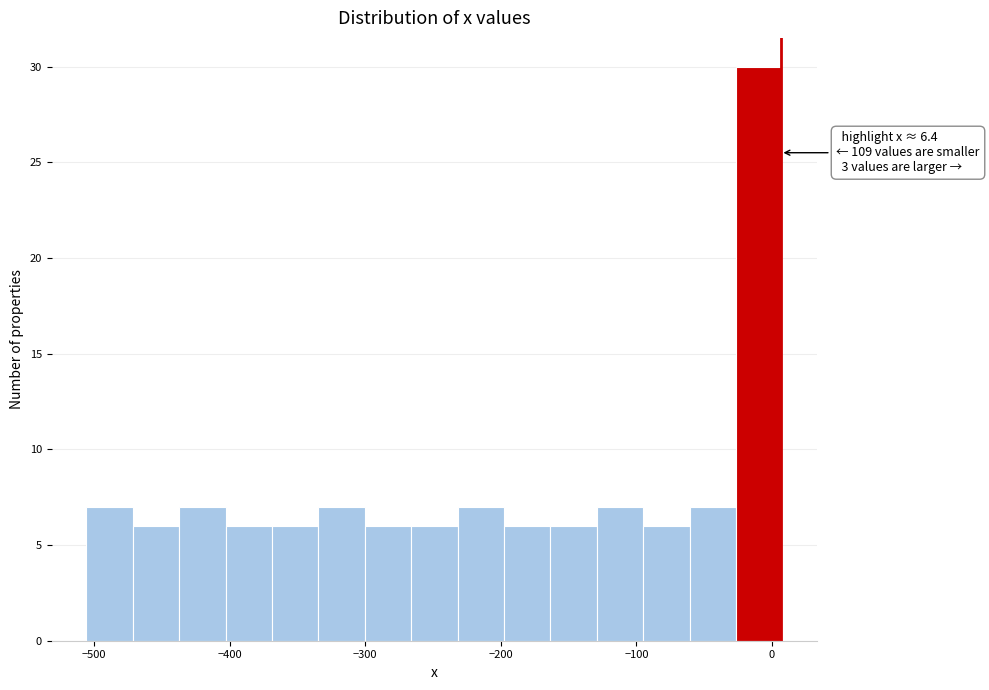

Around what value on the x-axis is the tallest bar? Give the approximate position of its centre, as read against the axis.

-10